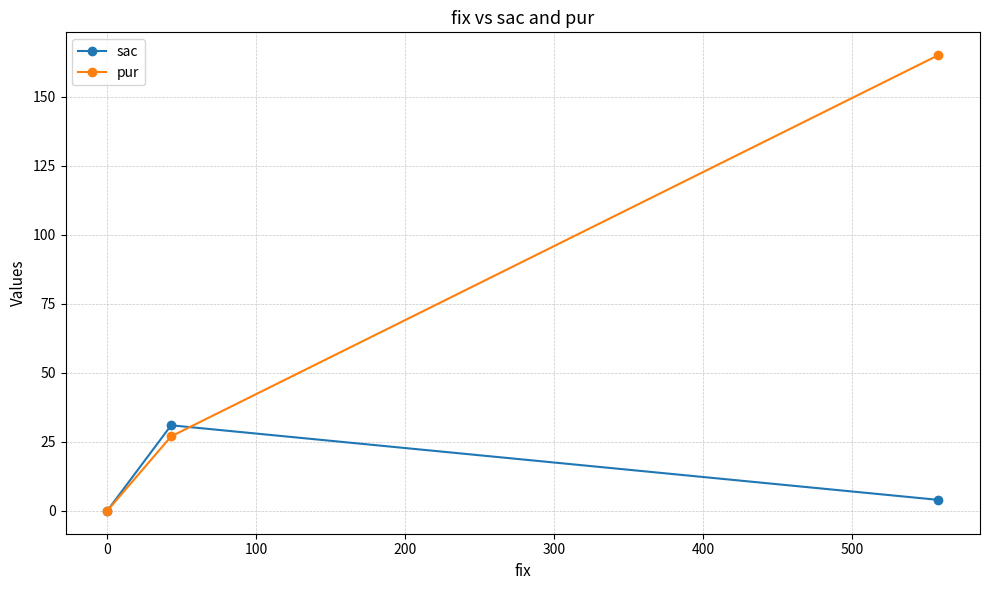

Rank the series by their average value, from lowest to highest.

sac, pur